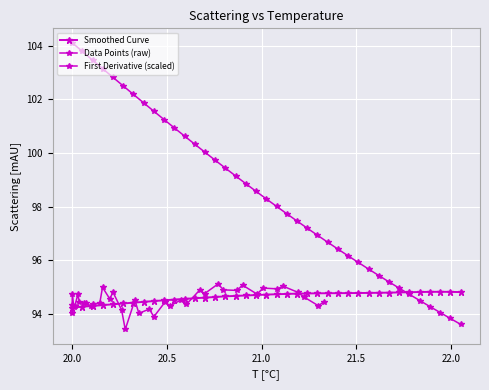

What is the maximum value shown in the chart?

104.1